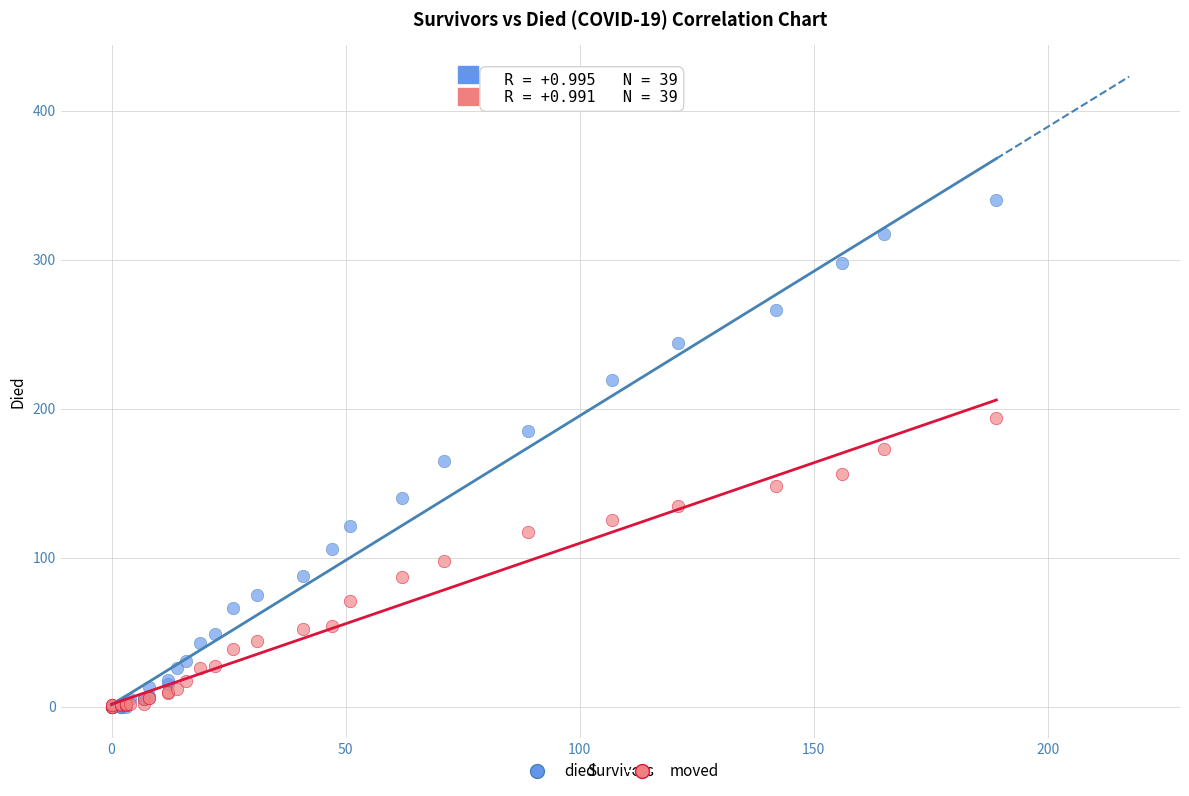

What are all the series names shown in the legend?

died, moved